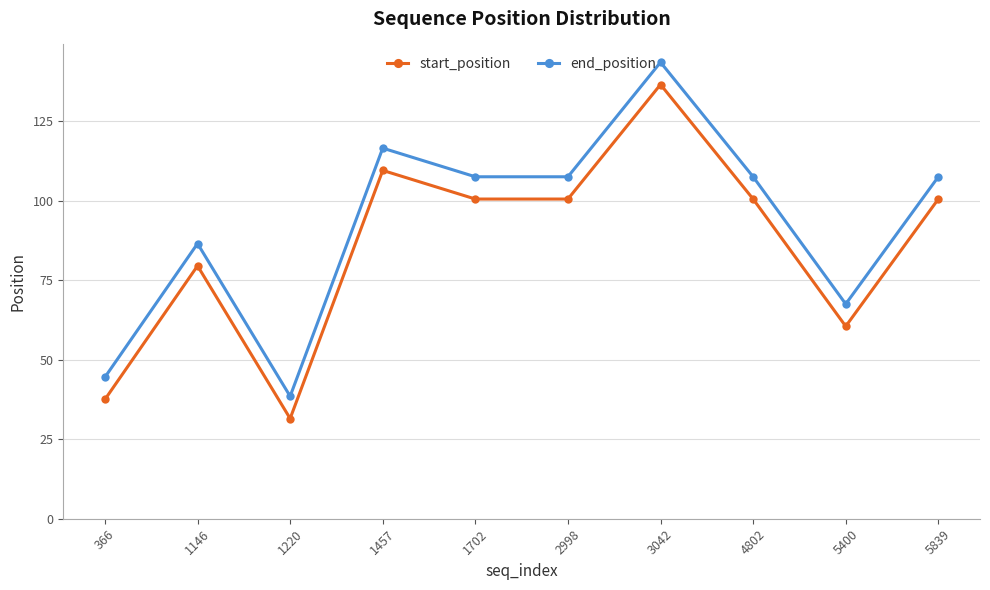

How many interior local peaks does the start_position series have?

3